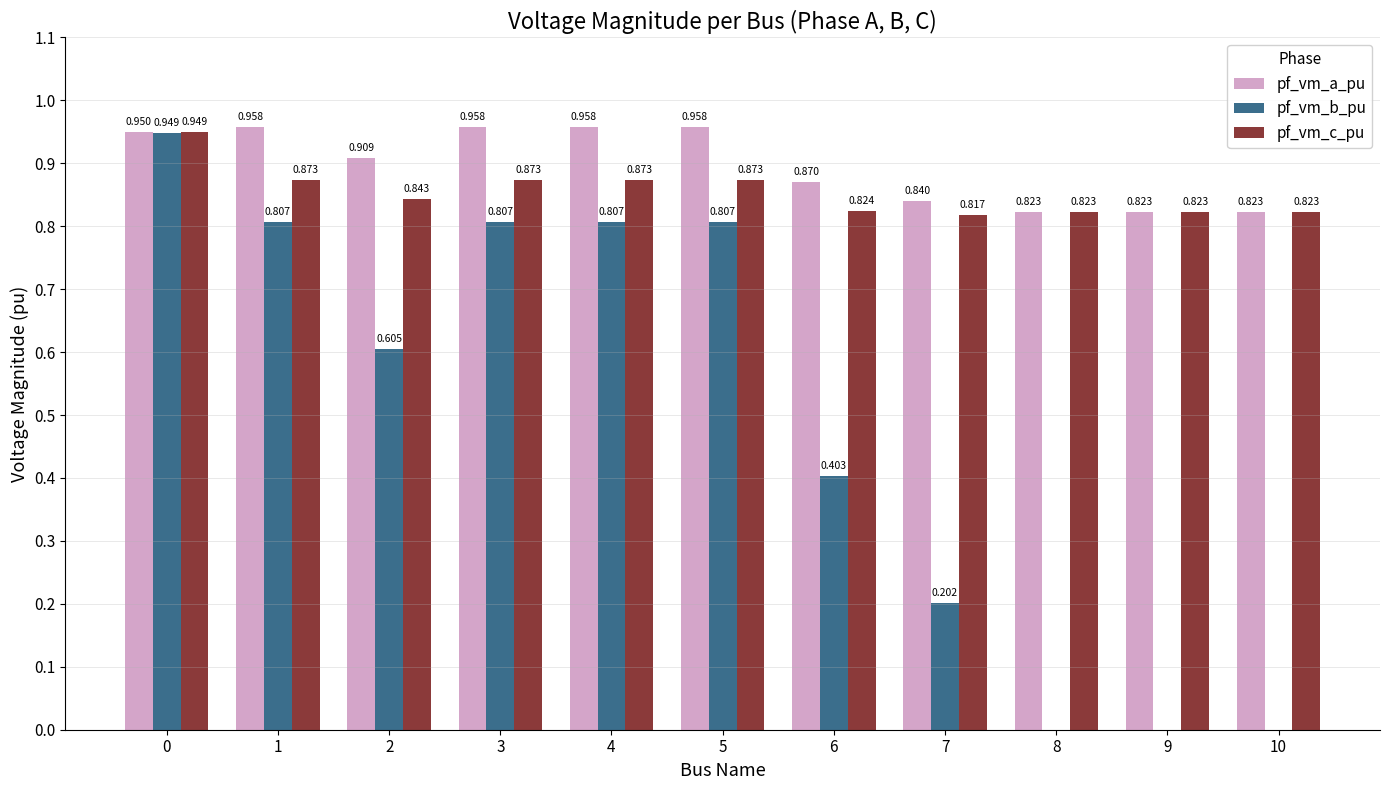

How many pf_vm_a_pu values are between 0 and 1?

11